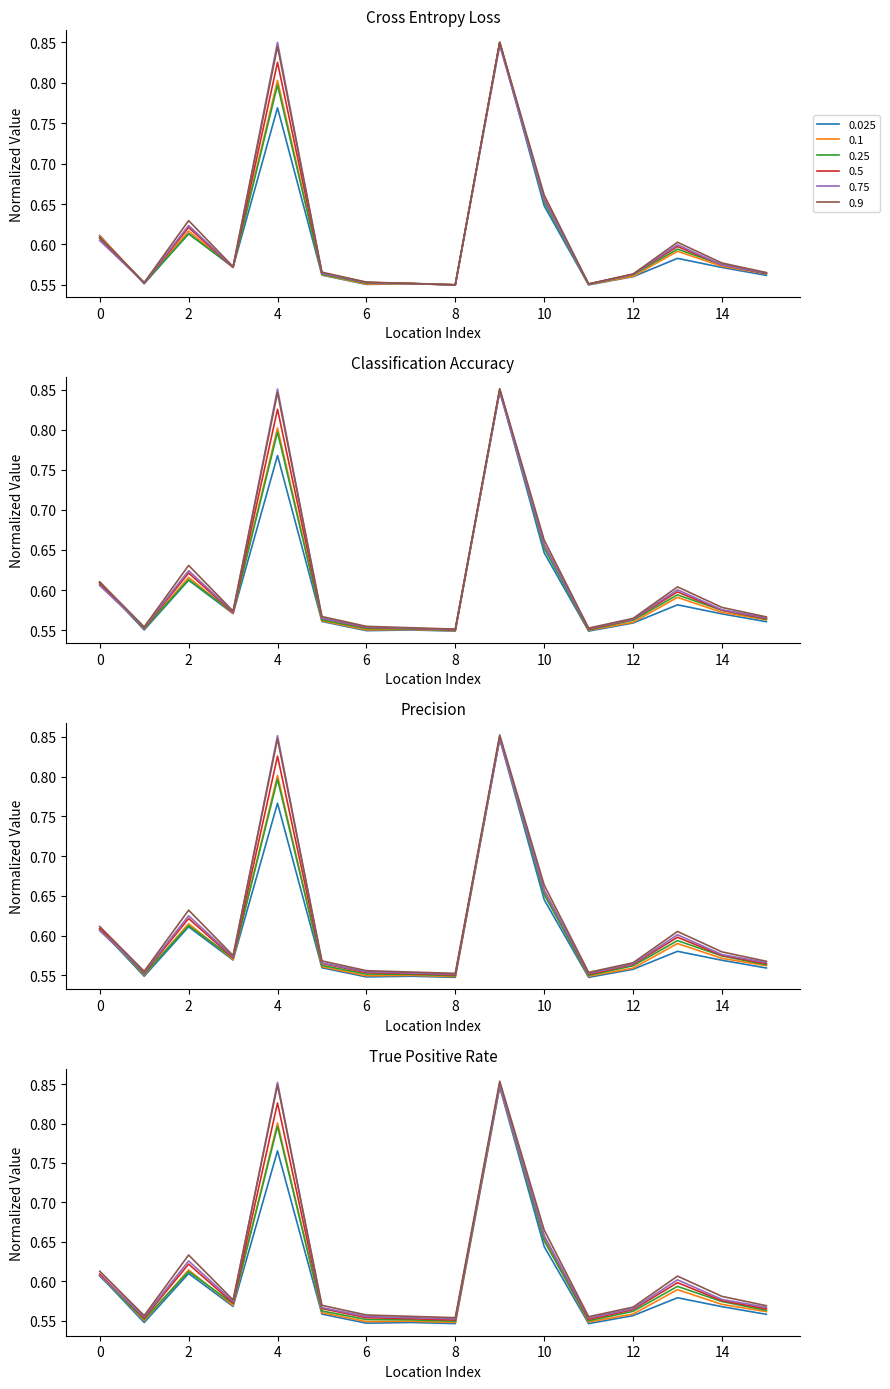

How many interior local valleys does the 0.25 series have?

4